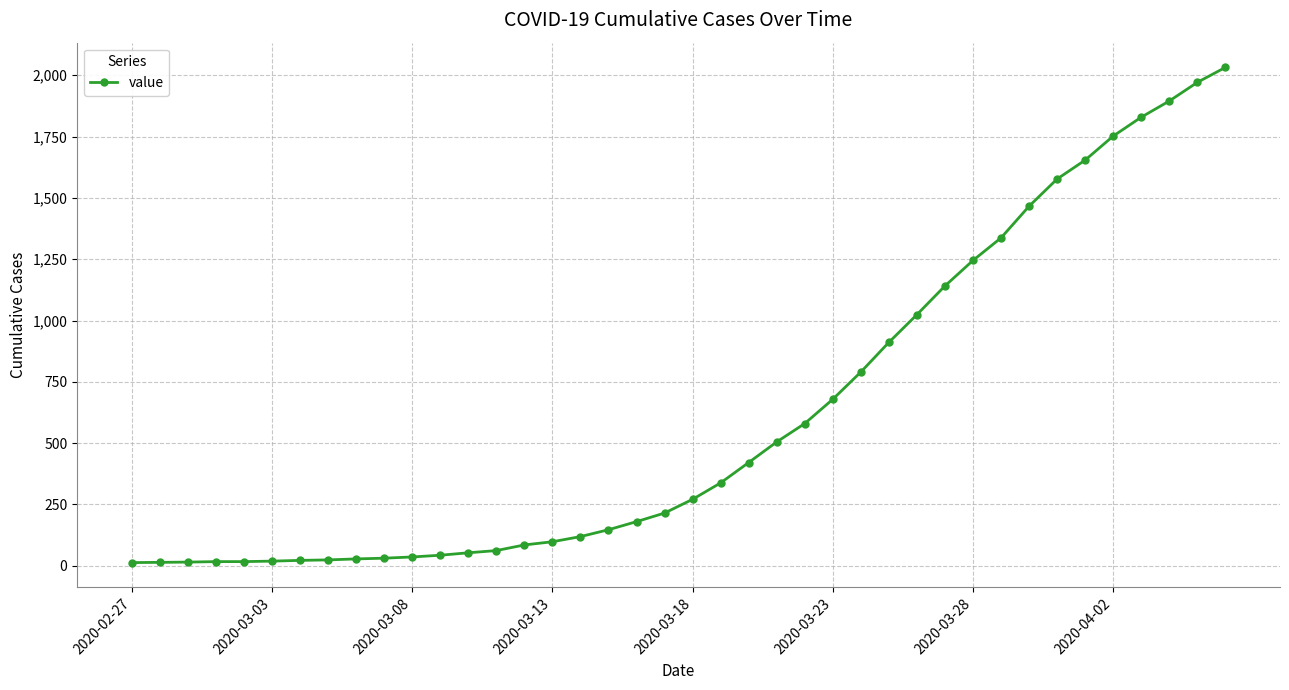

What is the maximum value shown in the chart?

2032